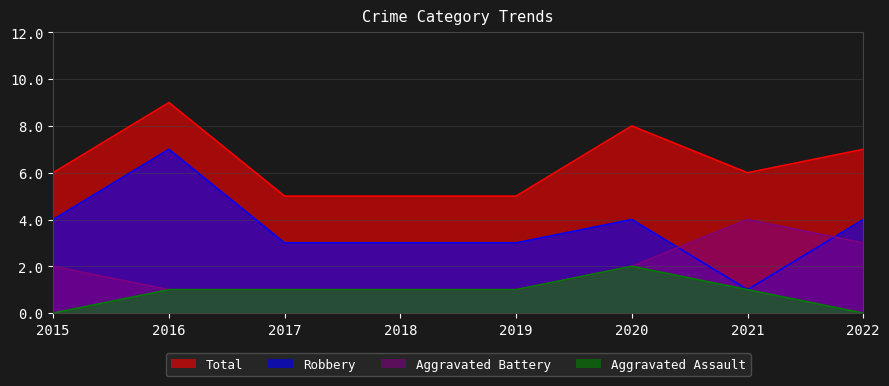

True or false: Aggravated Assault and Robbery intersect in this chart.

False